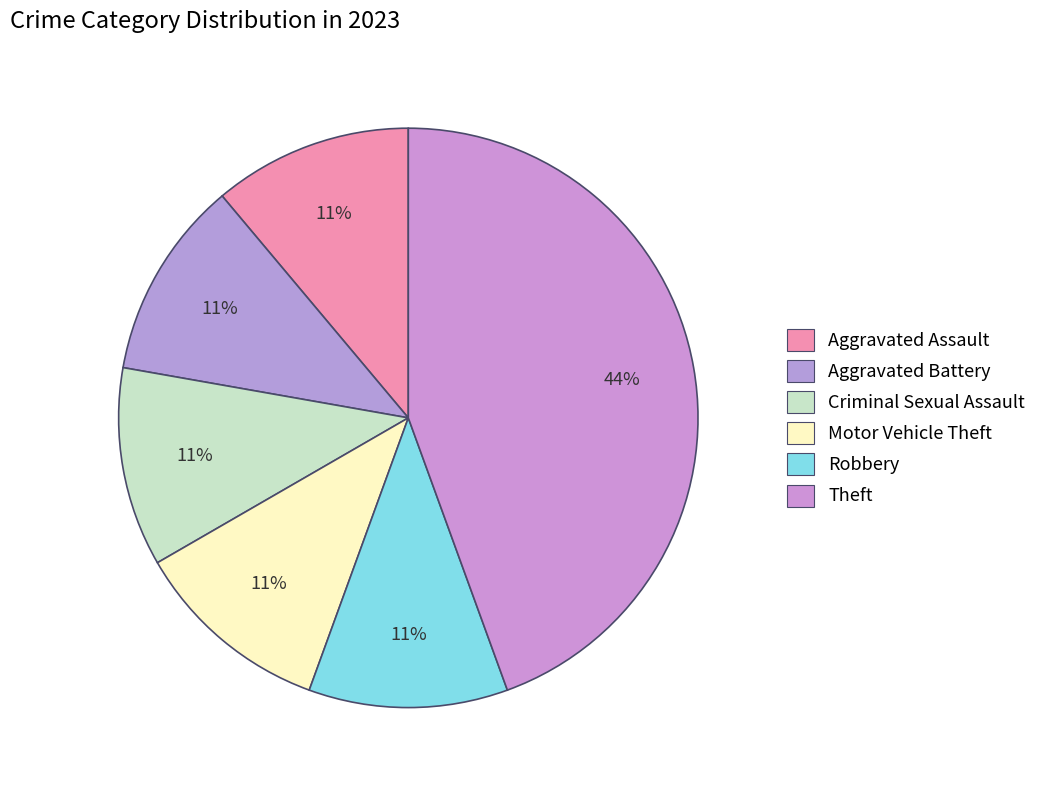

What is the largest slice in the pie chart?

Theft